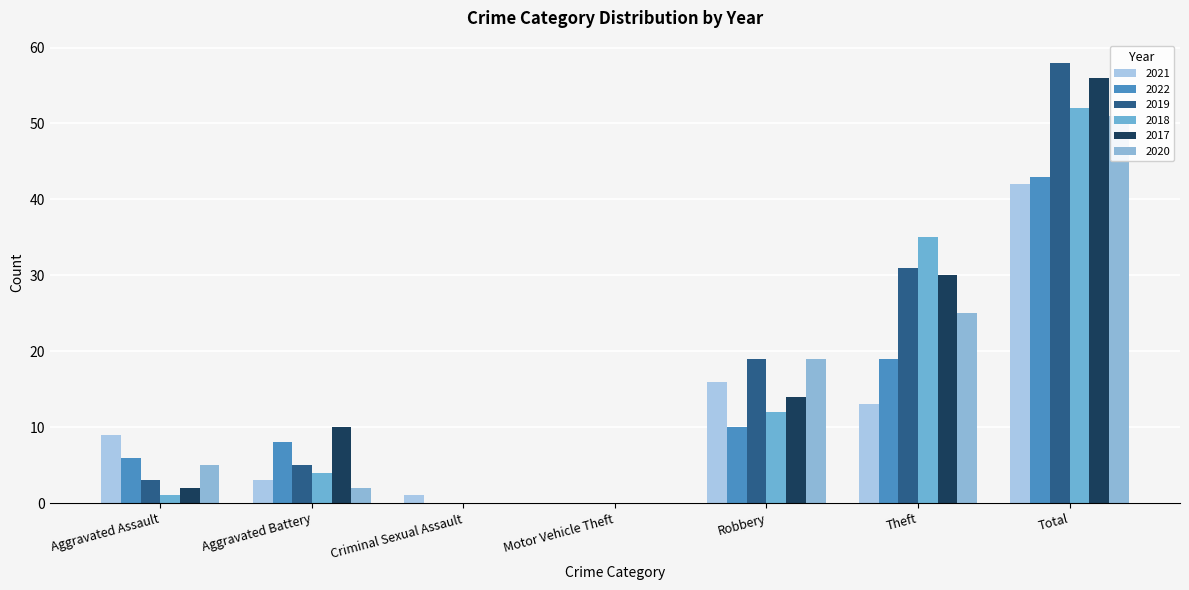

List the series in order of their peak value, highest first.

2019, 2017, 2018, 2020, 2022, 2021